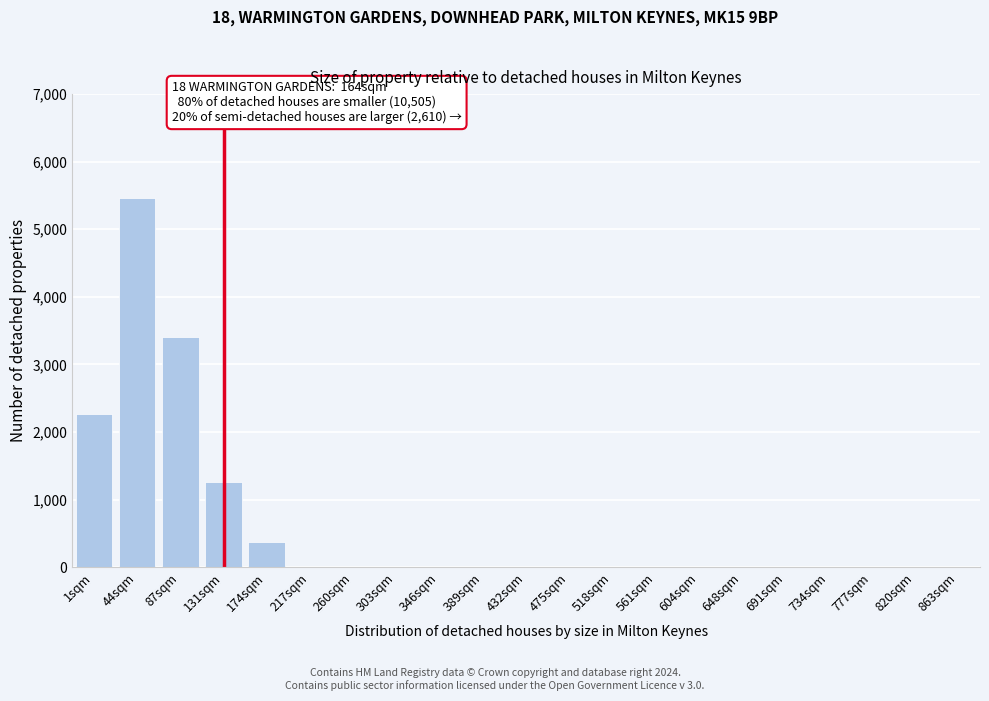

Reading left to right, list all the values displayed in this chart.

1sqm=2268	44sqm=5468	87sqm=3405	131sqm=1264	174sqm=369	217sqm=0	260sqm=0	303sqm=0	346sqm=0	389sqm=0	432sqm=0	475sqm=0	518sqm=0	561sqm=0	604sqm=0	648sqm=0	691sqm=0	734sqm=0	777sqm=0	820sqm=0	863sqm=0